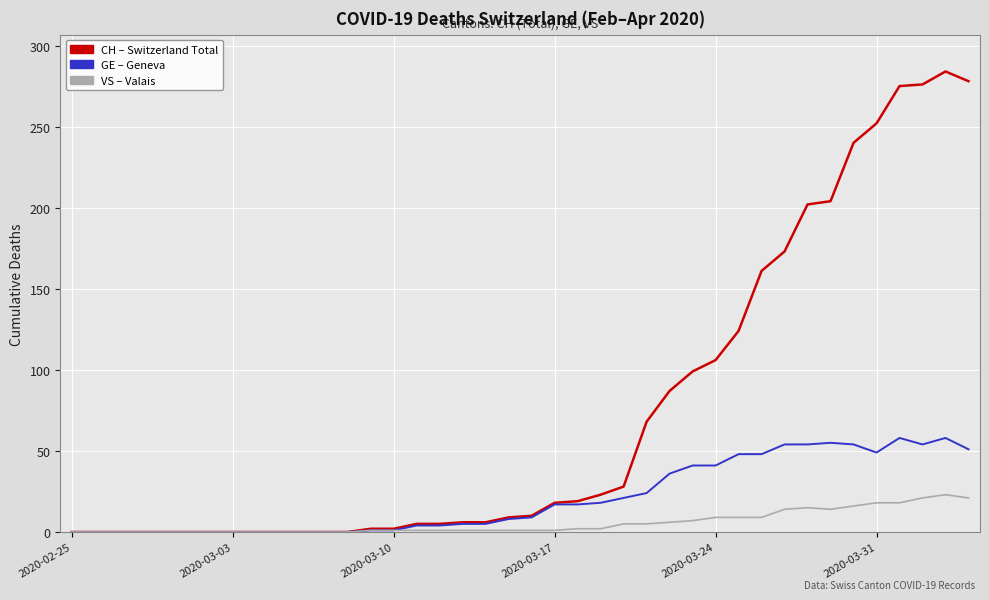

What is the maximum value shown in the chart?

284